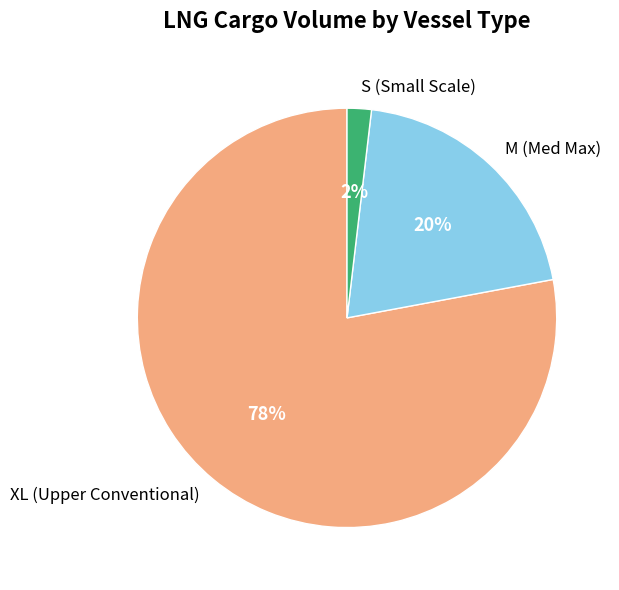

How many segments does this pie chart have?

3